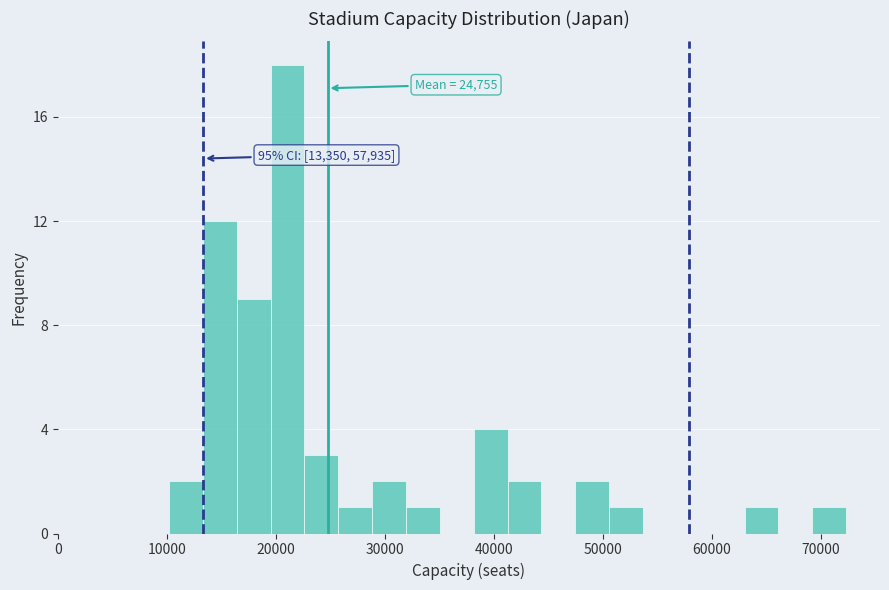

Around what value on the x-axis is the tallest bar? Give the approximate position of its centre, as read against the axis.

21000